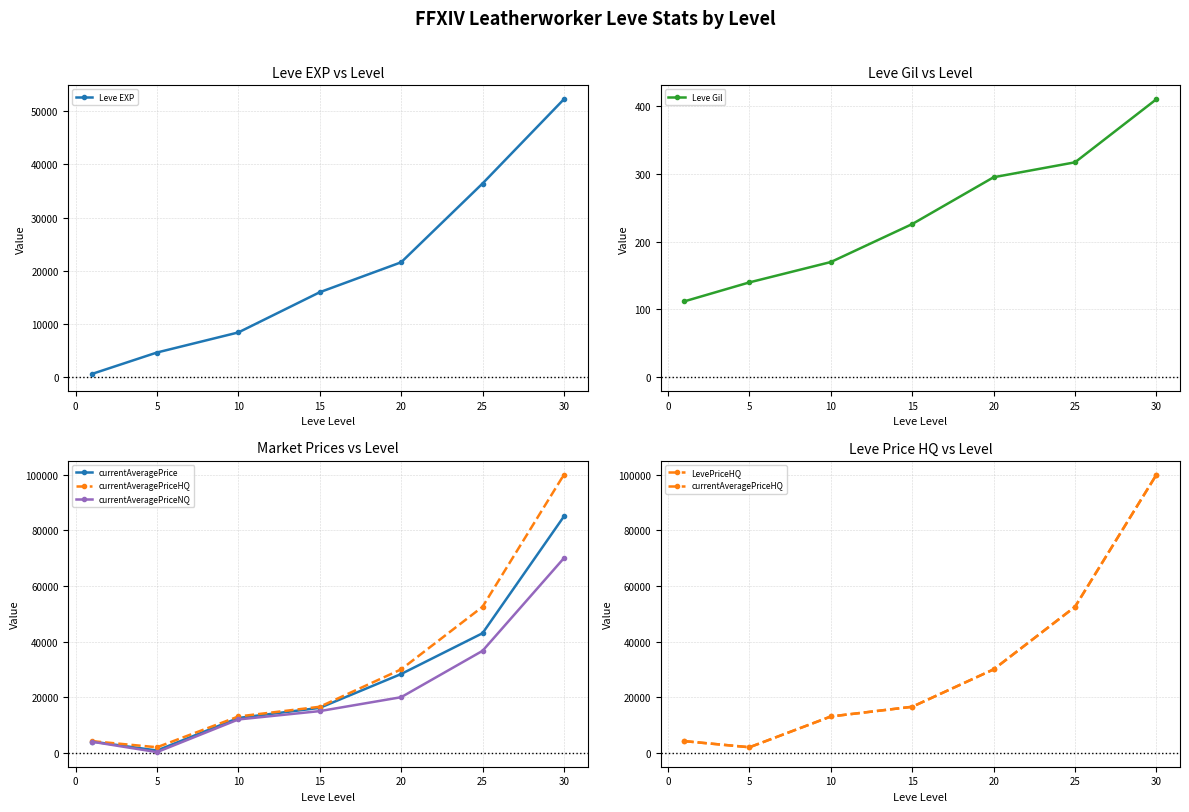

True or false: Leve EXP has more than 2 points higher than both neighbors.

False